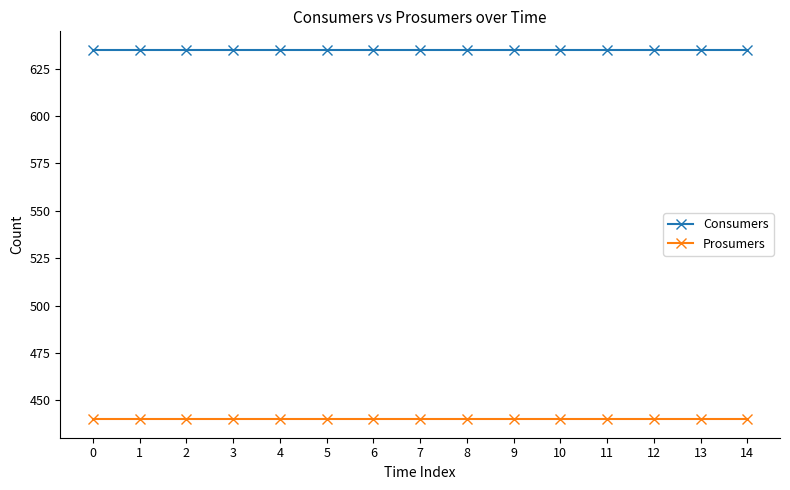

True or false: Consumers and Prosumers cross at least once.

False